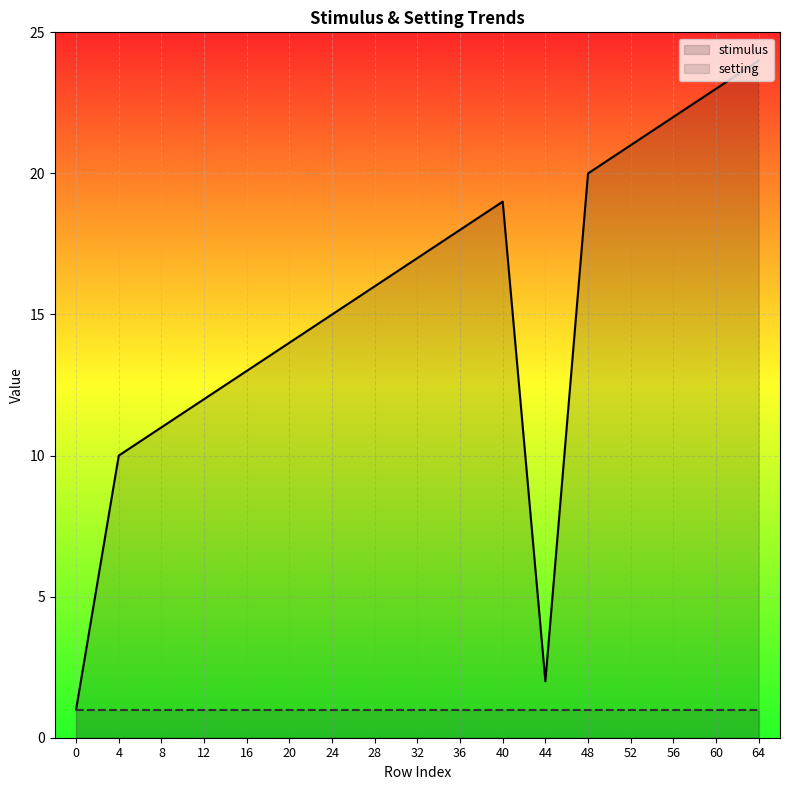

True or false: stimulus and setting cross at least once.

False